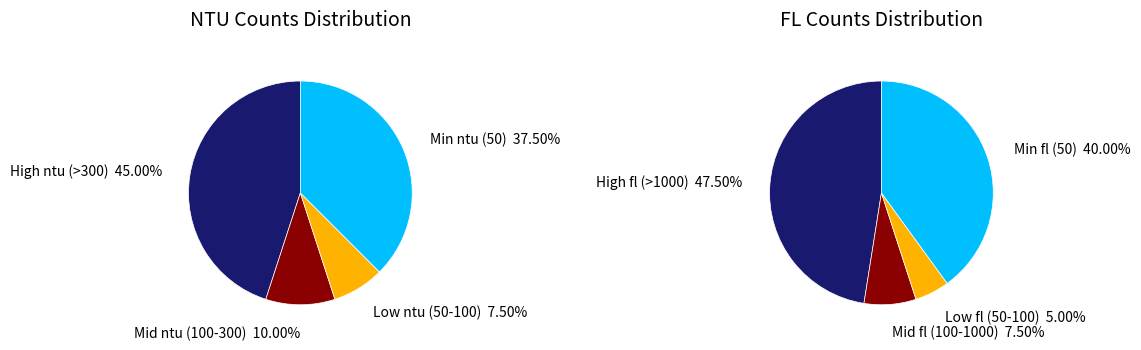

Rank the series at 25 from lowest to highest value.

ntu_counts, fl_counts